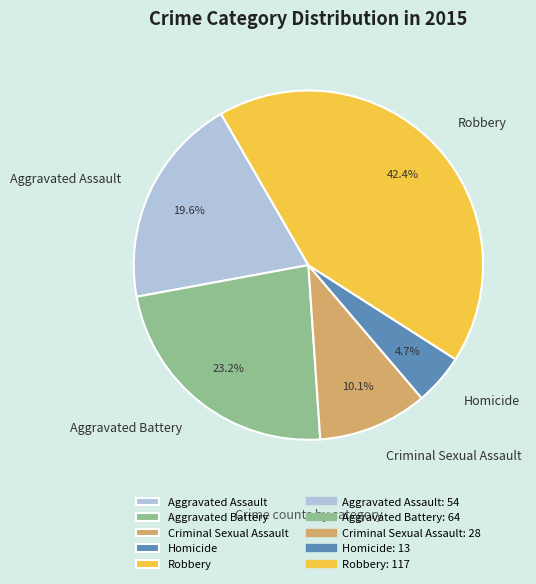

What is the smallest slice in the pie chart?

Homicide